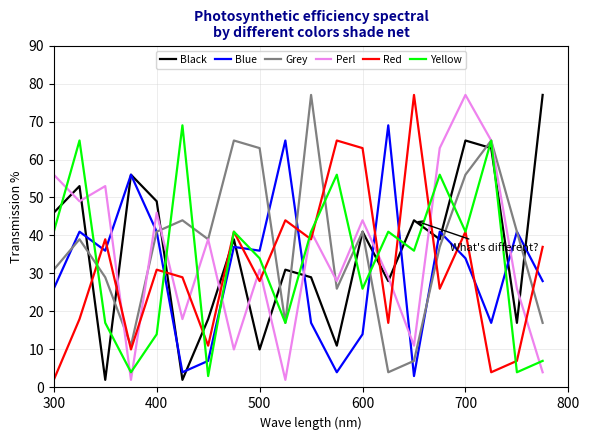

True or false: Grey and Red cross at least once.

True